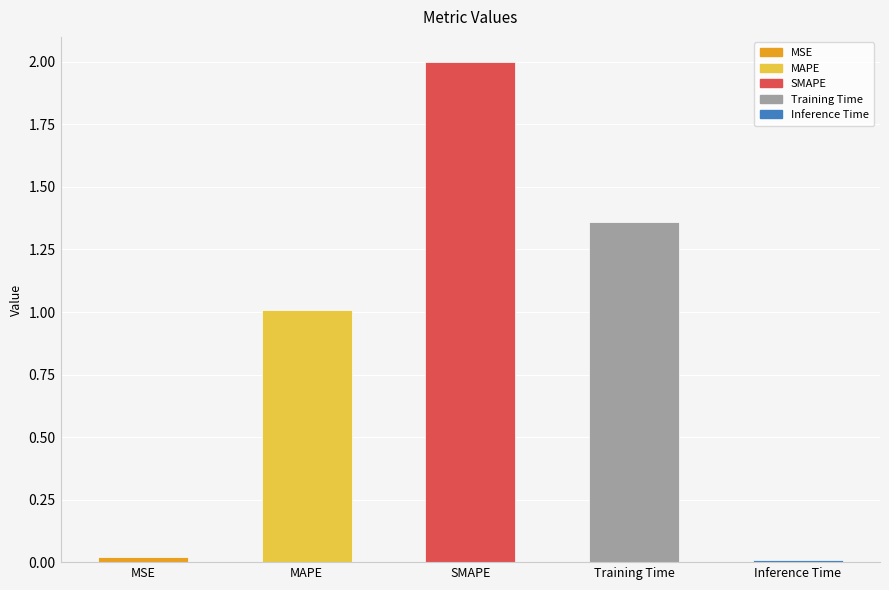

What is the label of the 1st bar from the right?

Inference Time